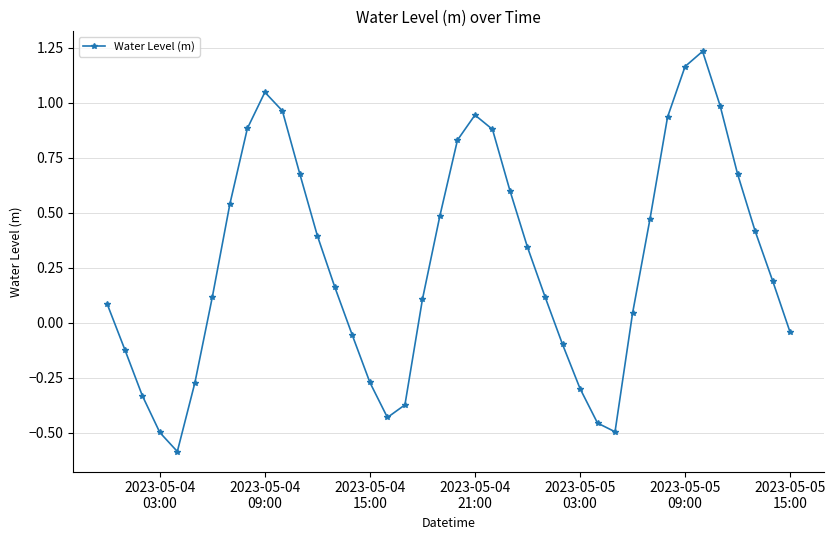

True or false: there are more than 2 points higher than both neighbors.

True